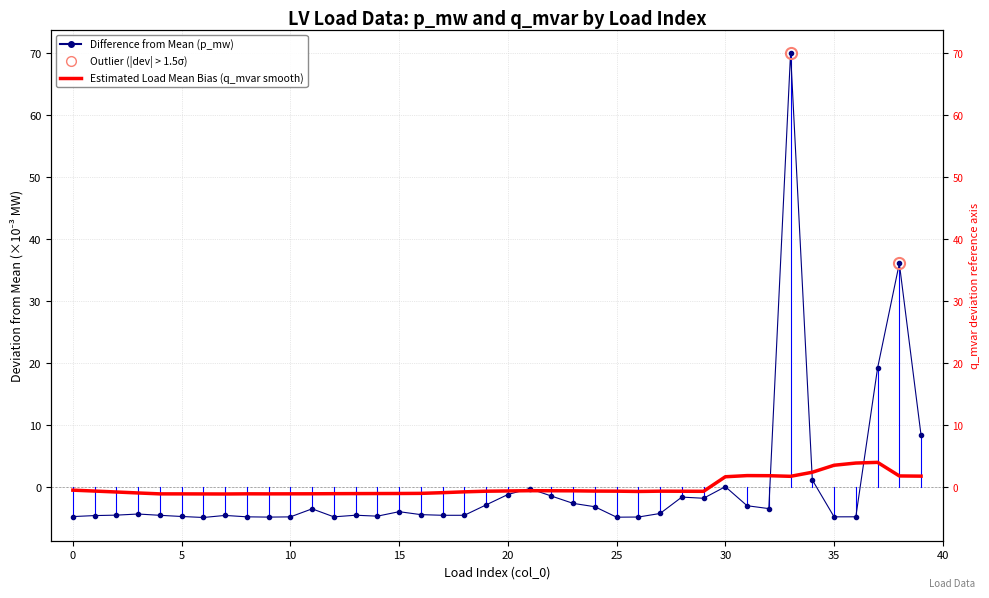

What is the label of the 19th point from the right?

21